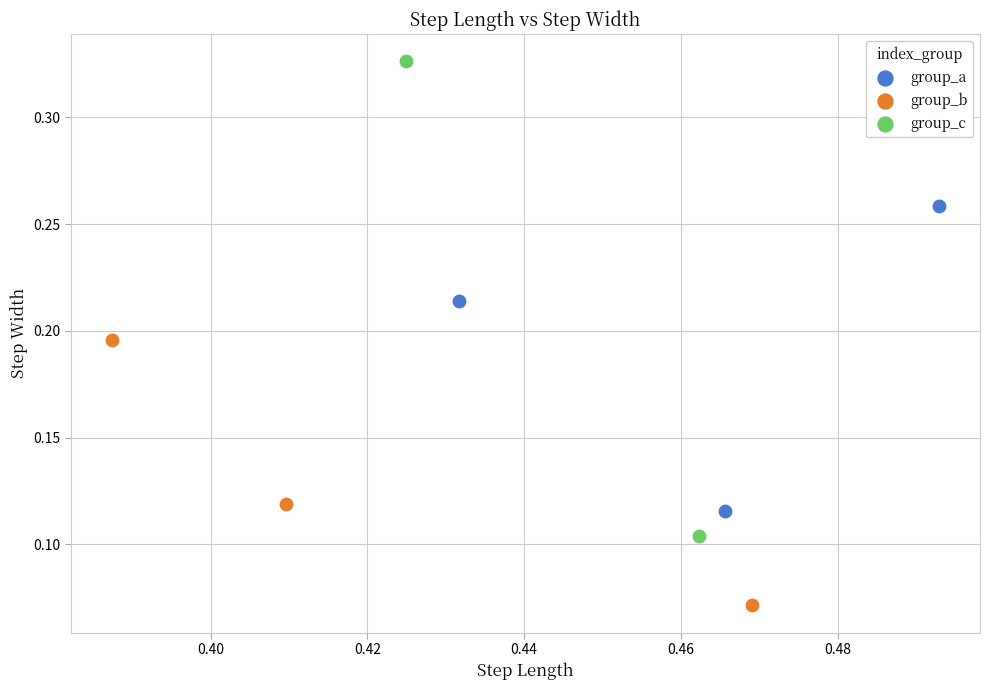

Which series contains the highest Y value?

group_c